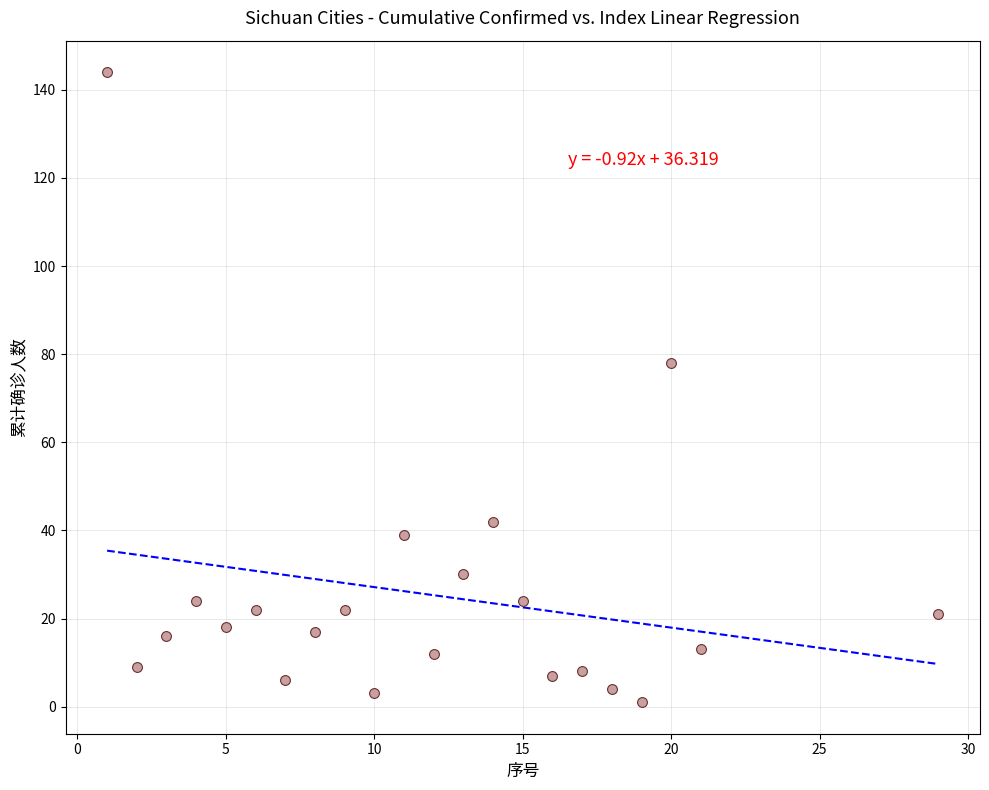

What is the range of Y values (max minus min)?

143